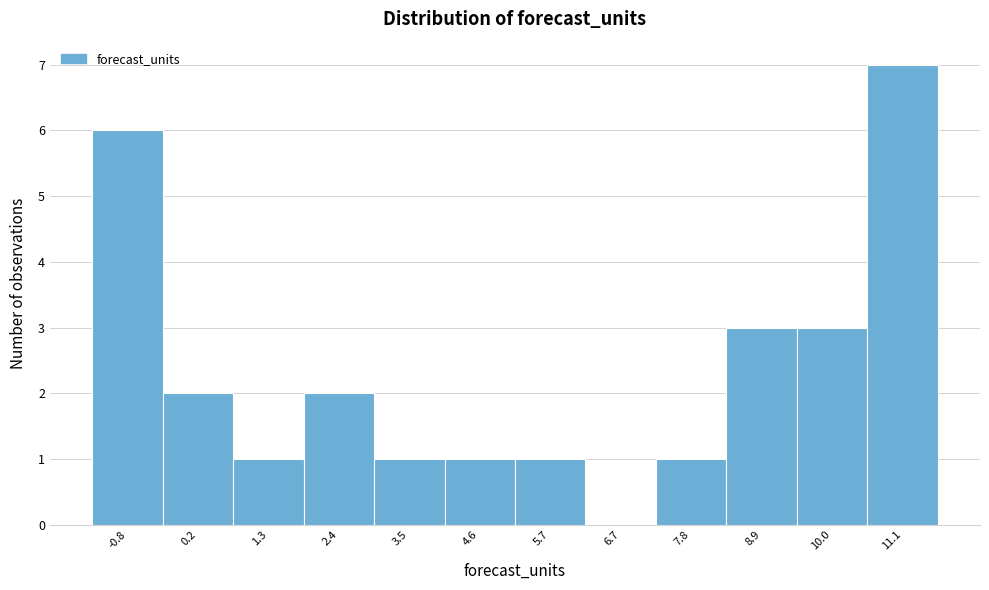

Reading left to right, list every bar in this chart as the range it spans on the x-axis followed by its height. Neither the bar edges nor the heights are printed on the chart, so give them approximately, as read against the axes.

-1.4 to -0.4: 6
-0.4 to 0.8: 2
0.8 to 1.8: 1
1.8 to 3.0: 2
3.0 to 4.0: 1
4.0 to 5.2: 1
5.2 to 6.2: 1
6.2 to 7.2: 0
7.2 to 8.4: 1
8.4 to 9.4: 3
9.4 to 10.6: 3
10.6 to 11.6: 7